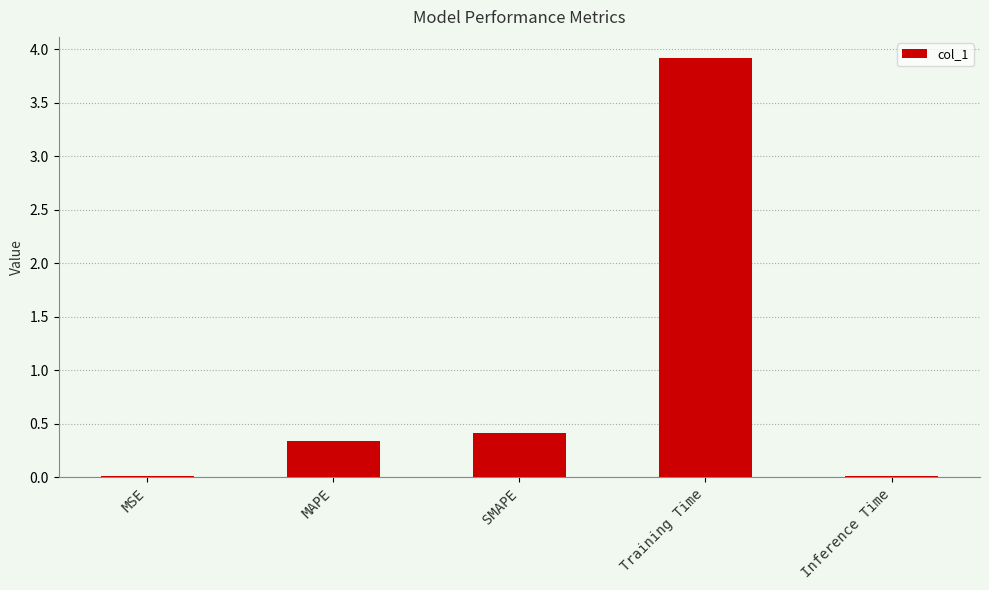

The value at MSE is 0.0. True or false?

True